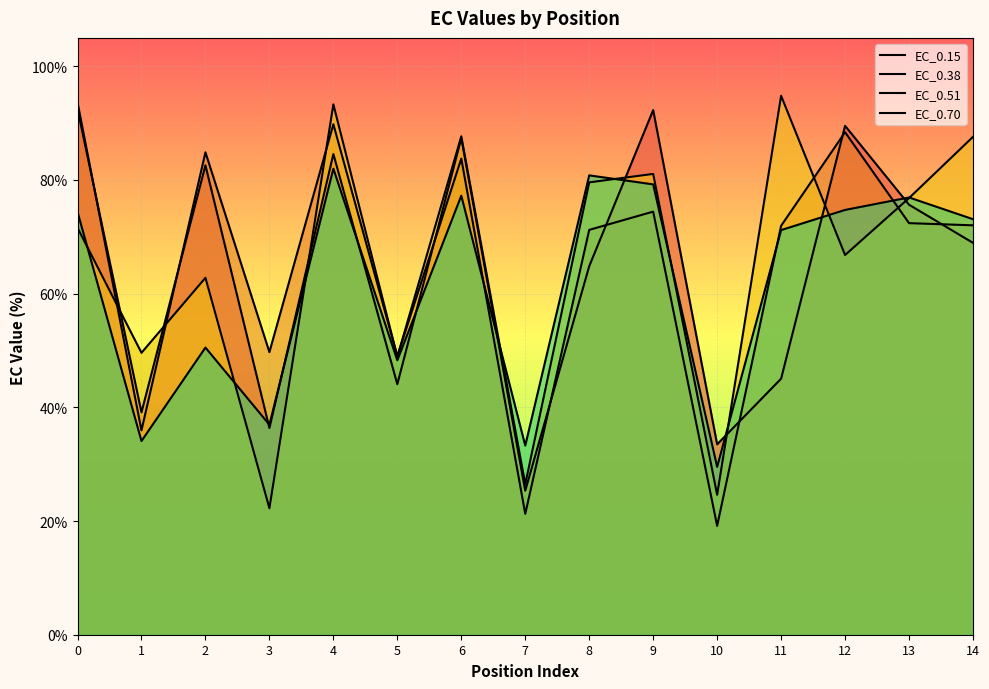

At which category does EC_0.70 reach its first local valley?

1